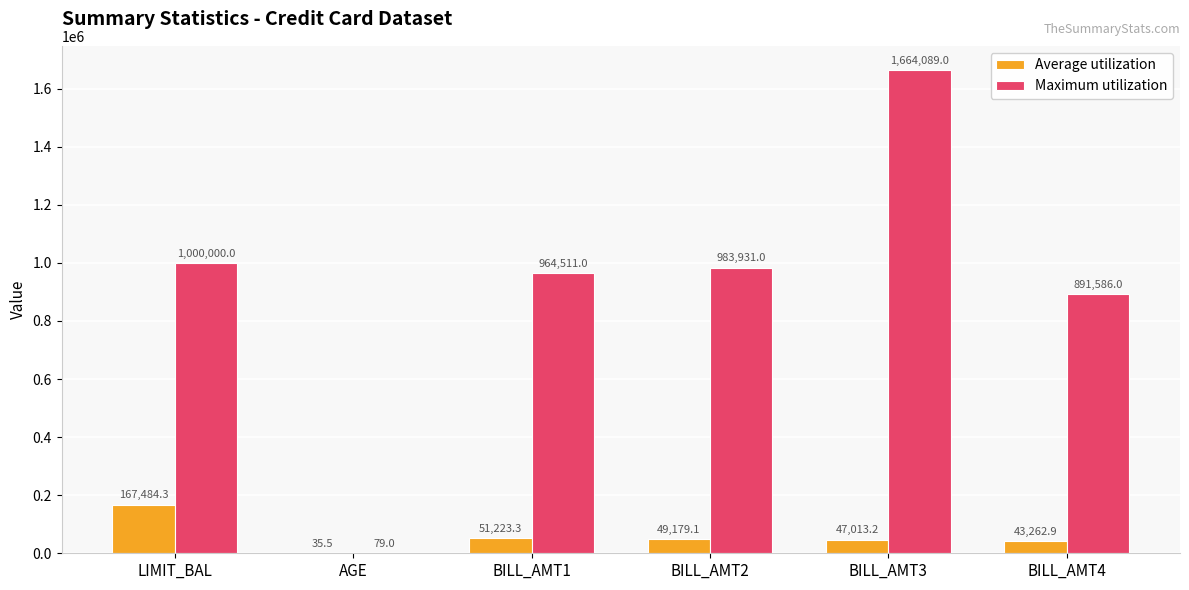

At which label does Maximum utilization reach its peak?

BILL_AMT3